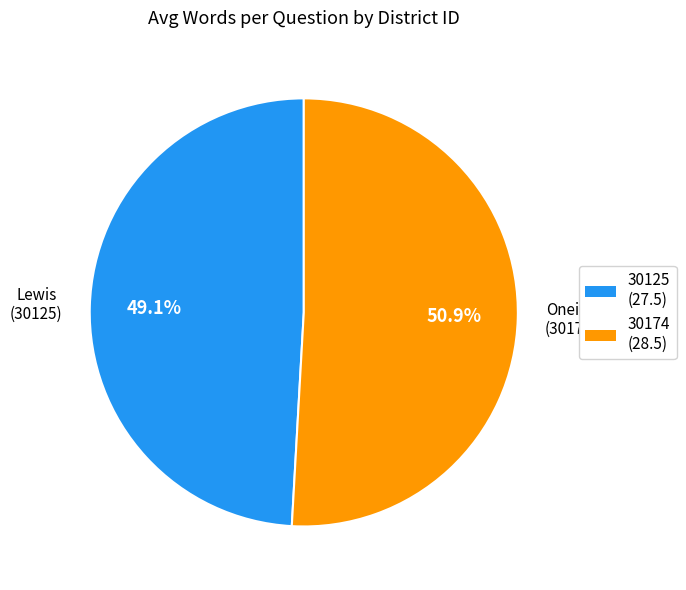

How many segments does this pie chart have?

2